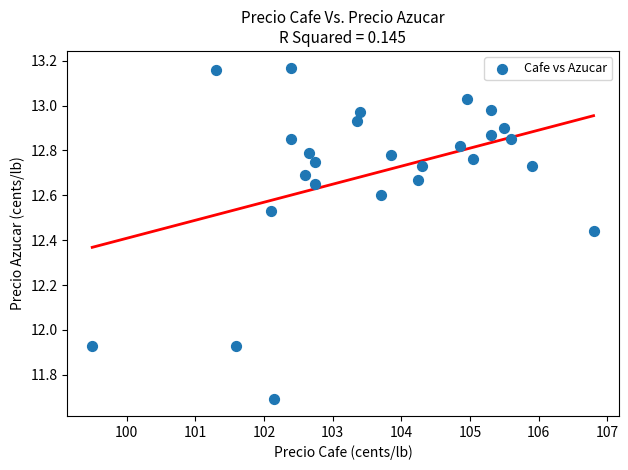

What is the range of Y values (max minus min)?

1.5